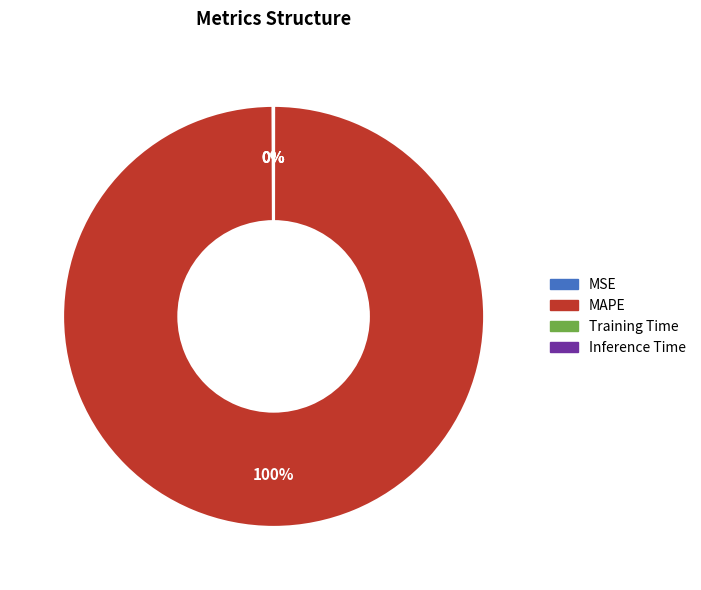

Does MAPE represent more than half of the total?

Yes